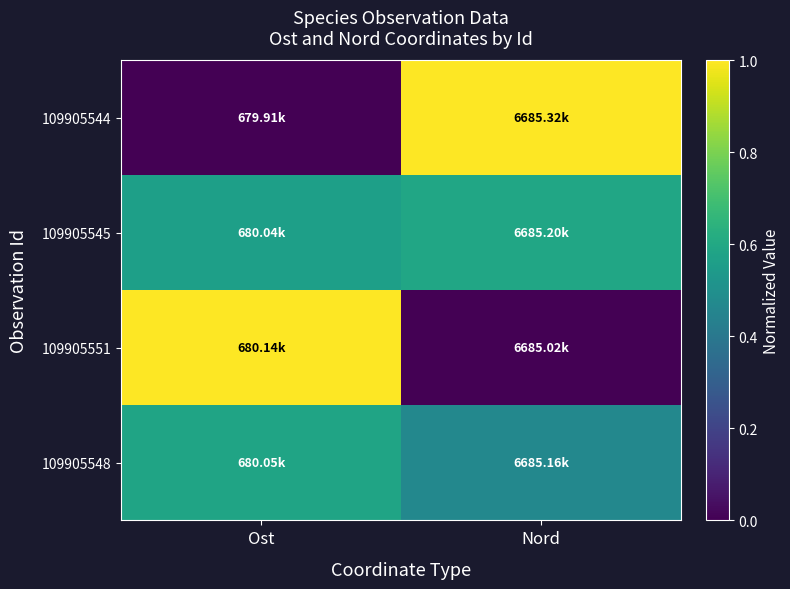

At which category is the sum across all series the highest?

Ost